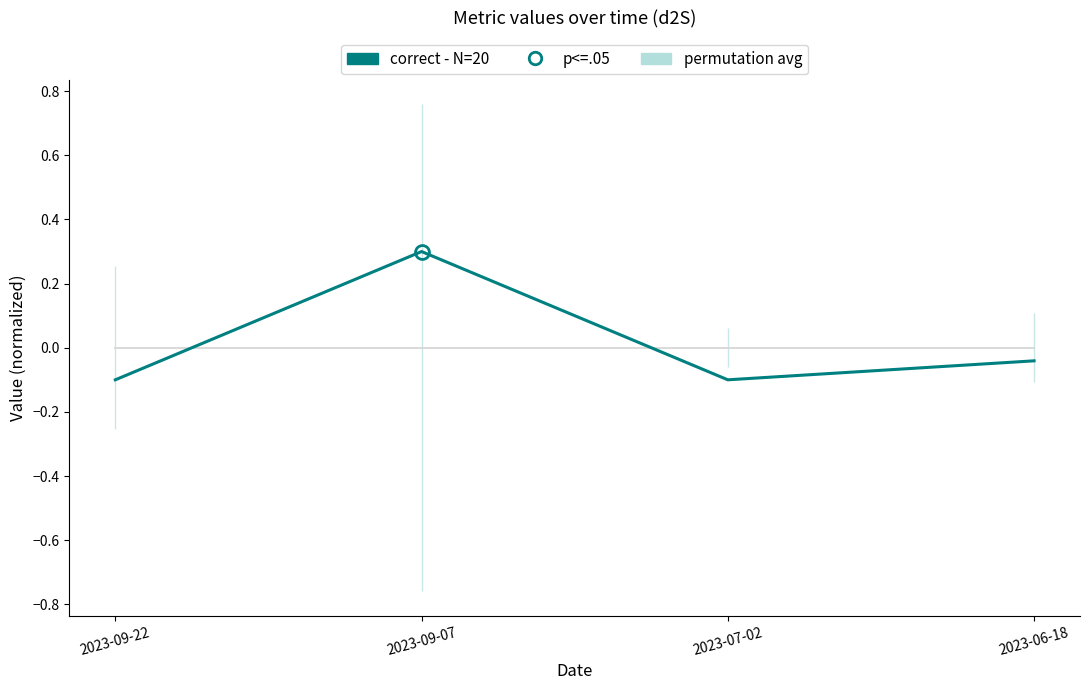

Which series has the largest total across all categories?

correct - N=20